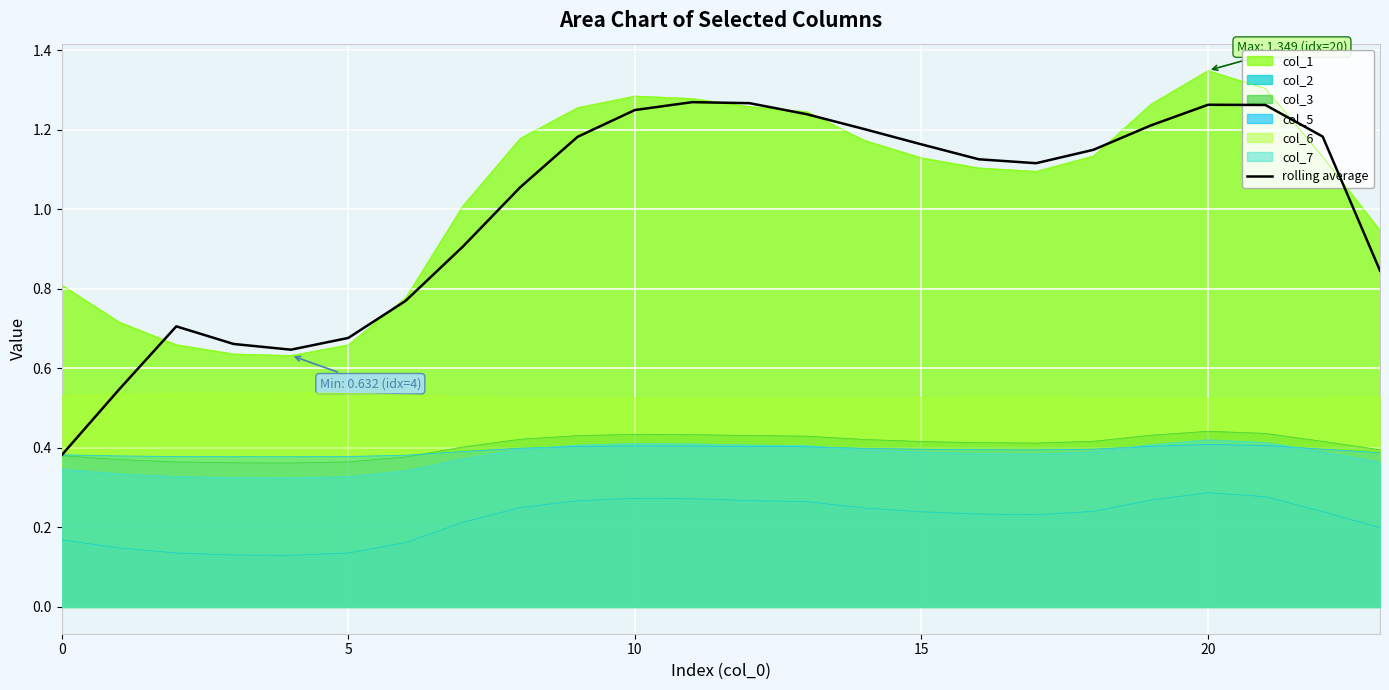

How many lines are shown in the chart?

7